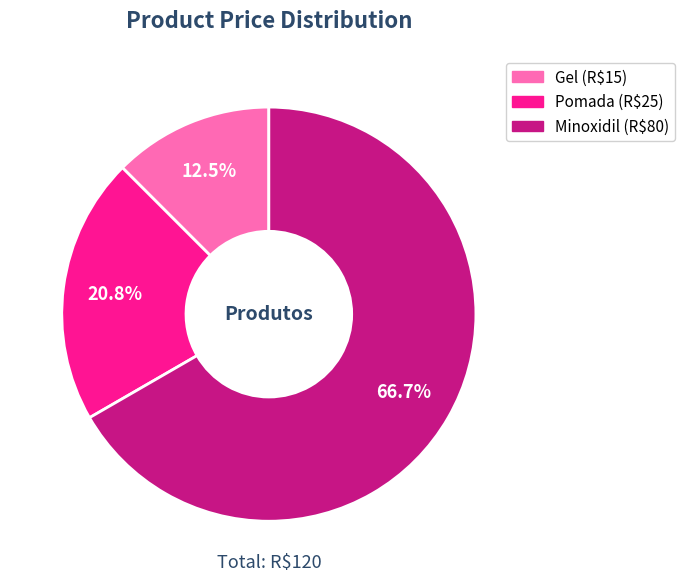

To the nearest percent, what is the difference between the largest and smallest slice percentages?

54%